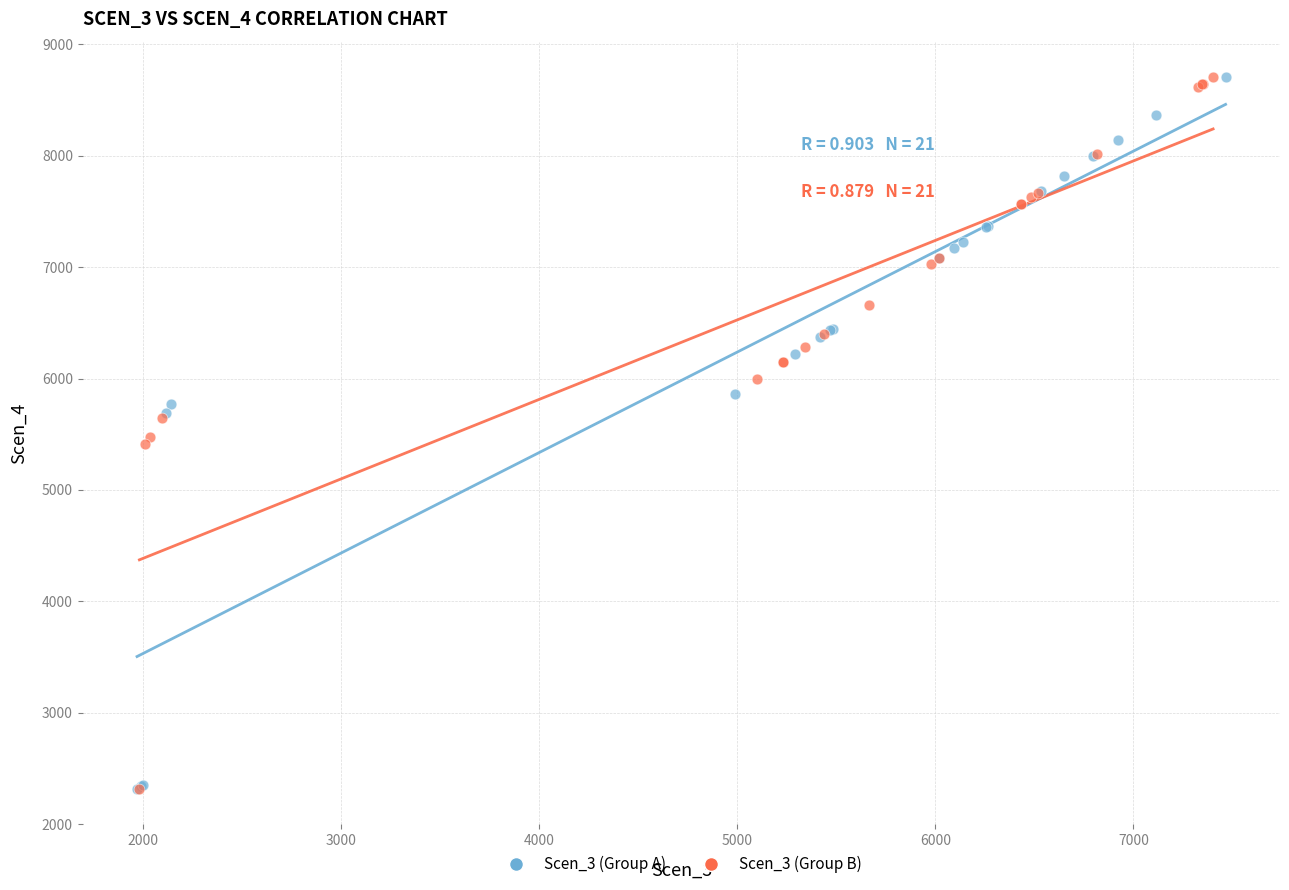

What are all the series names shown in the legend?

Scen_3 (Group A), Scen_3 (Group B)